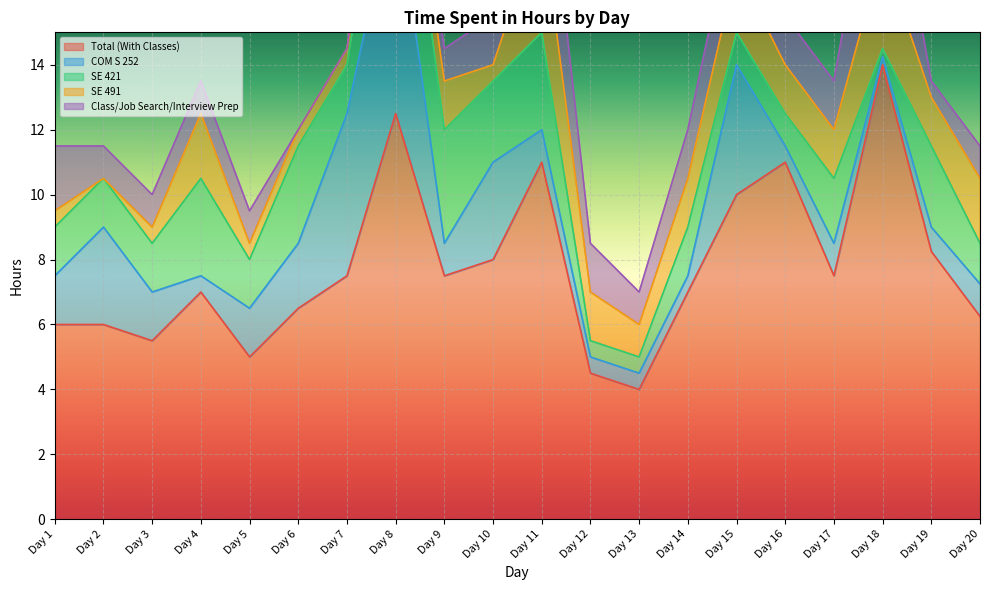

How many data points in SE 491 are less than 1?

8